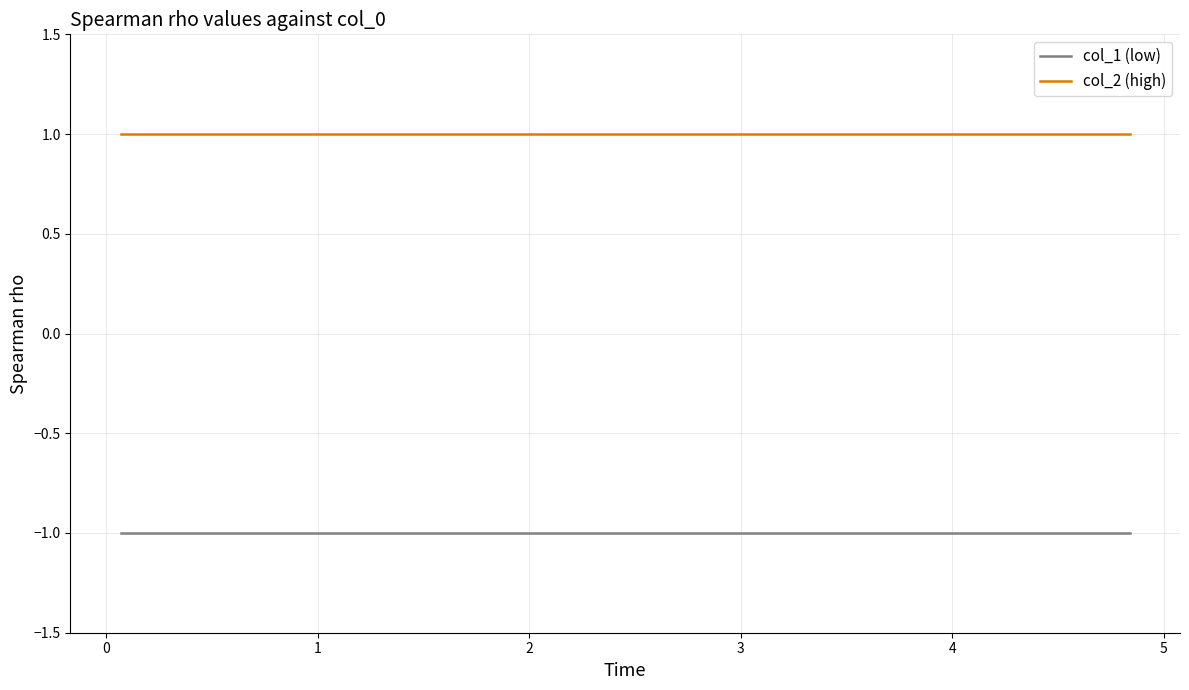

At how many categories does at least one series exceed 0?

10